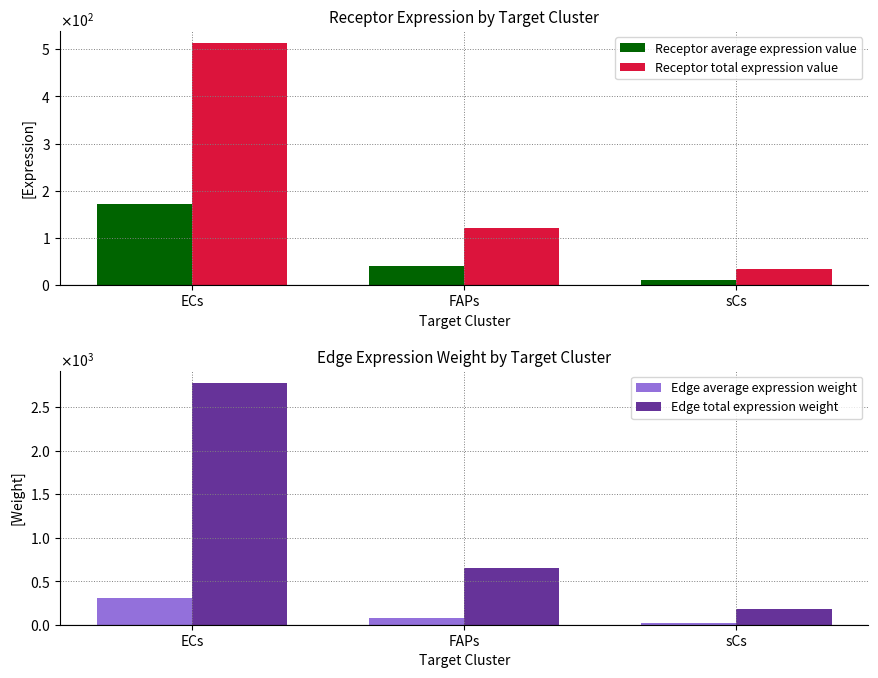

The Edge total expression weight series shows 940.7 at FAPs. True or false?

False